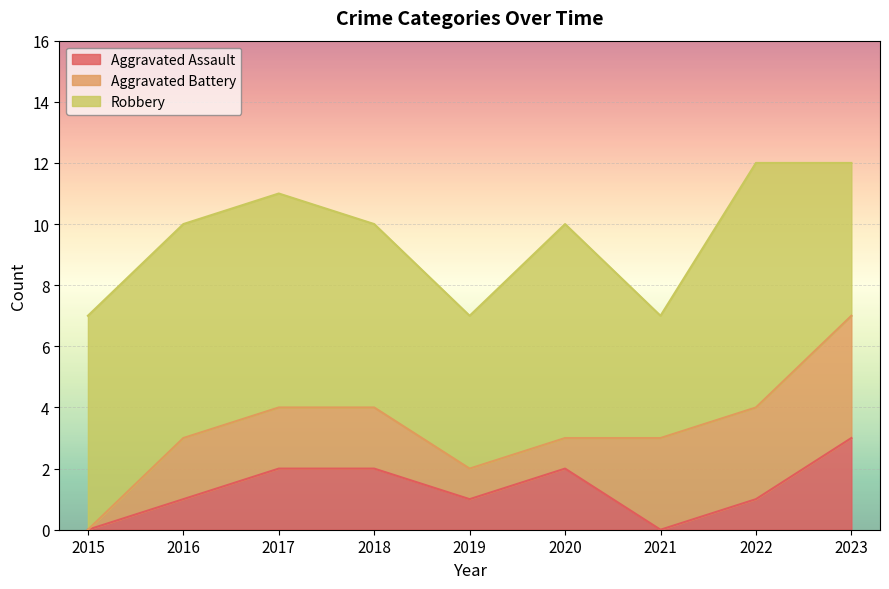

The value of Robbery at 2020 is 7. True or false?

True